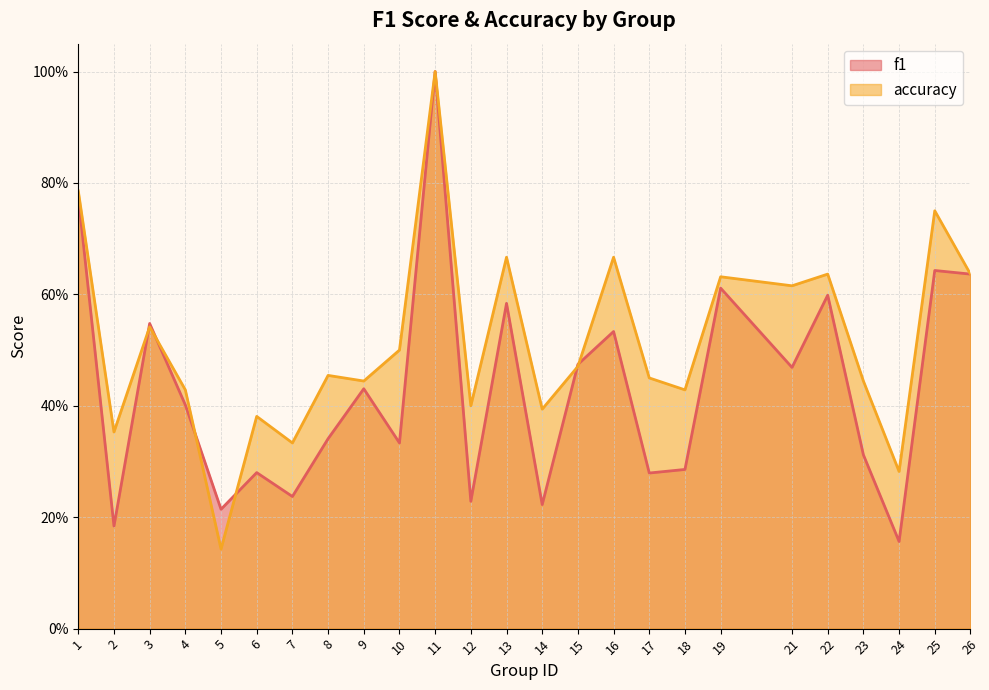

Reading right to left, list all the values displayed in this chart.

f1: 0.6	0.6	0.2	0.3	0.6	0.5	0.6	0.3	0.3	0.5	0.5	0.2	0.6	0.2	1.0	0.3	0.4	0.3	0.2	0.3	0.2	0.4	0.5	0.2	0.8
accuracy: 0.6	0.8	0.3	0.4	0.6	0.6	0.6	0.4	0.5	0.7	0.5	0.4	0.7	0.4	1.0	0.5	0.4	0.5	0.3	0.4	0.1	0.4	0.5	0.4	0.8